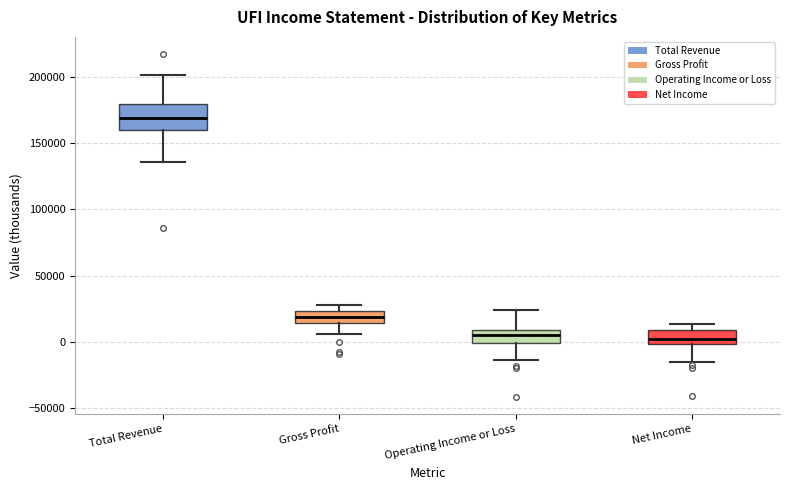

Comparing the boxes themselves (not the whiskers), which one is the tallest?

Total Revenue